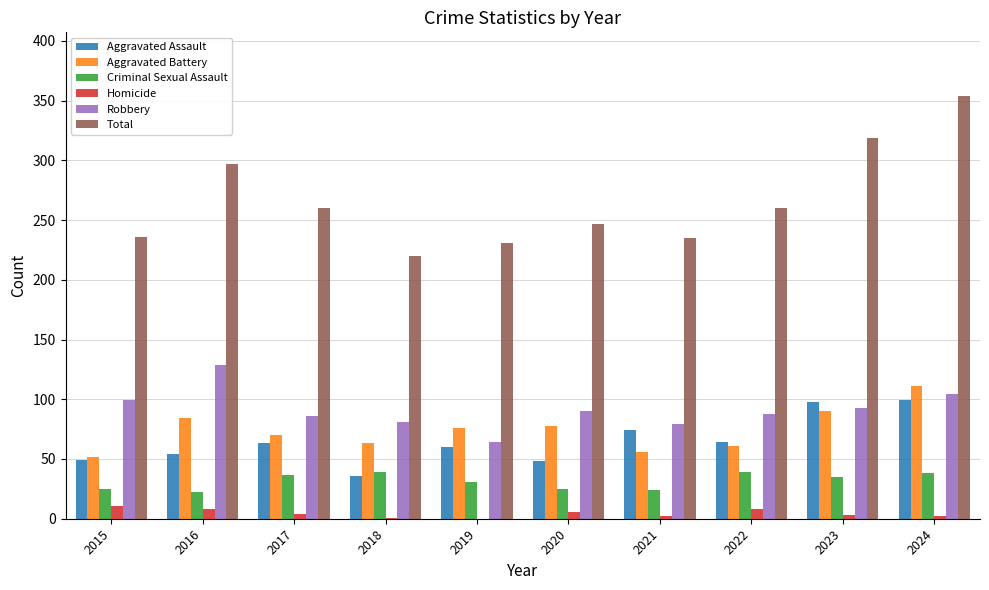

Between 2017 and 2023, which series saw the biggest shift?

Total